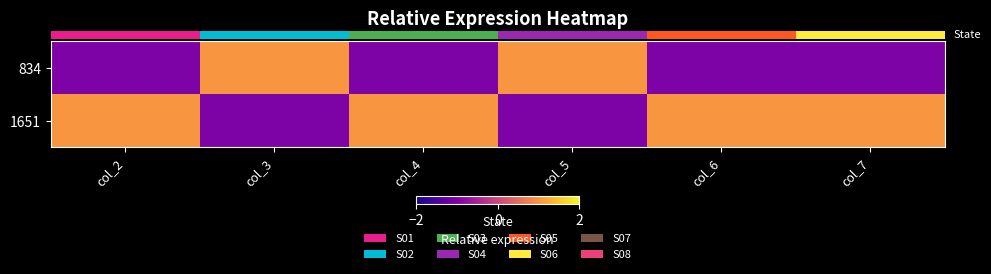

Reading right to left, transcribe all the data shown in this chart.

row_0: col_7=-1.0	col_6=-1.0	col_5=1.0	col_4=-1.0	col_3=1.0	col_2=-1.0
row_1: col_7=1.0	col_6=1.0	col_5=-1.0	col_4=1.0	col_3=-1.0	col_2=1.0